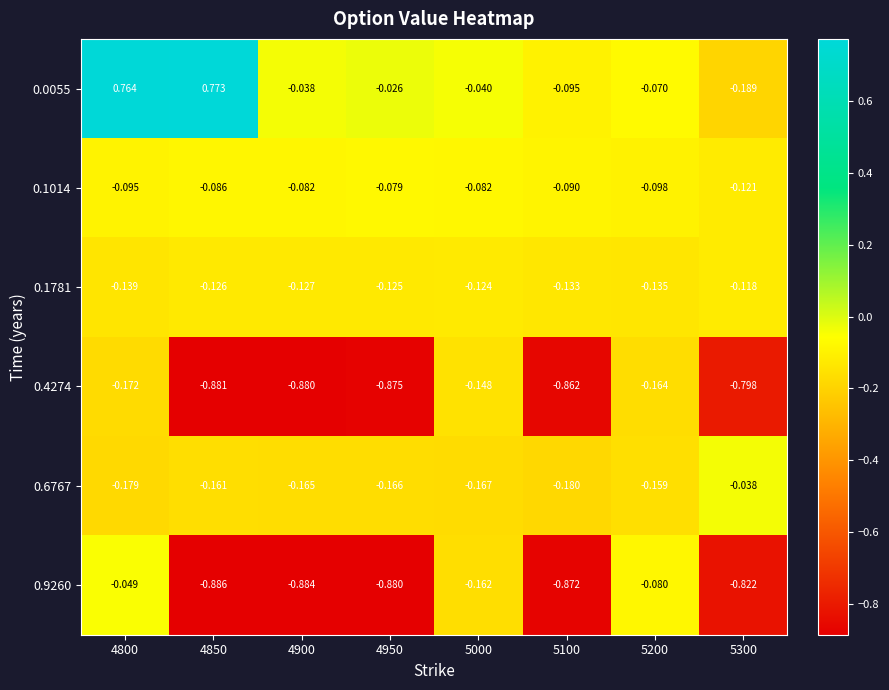

Is the value of 0.4274 at 4850 greater than the value of 0.0055 at 4850?

No